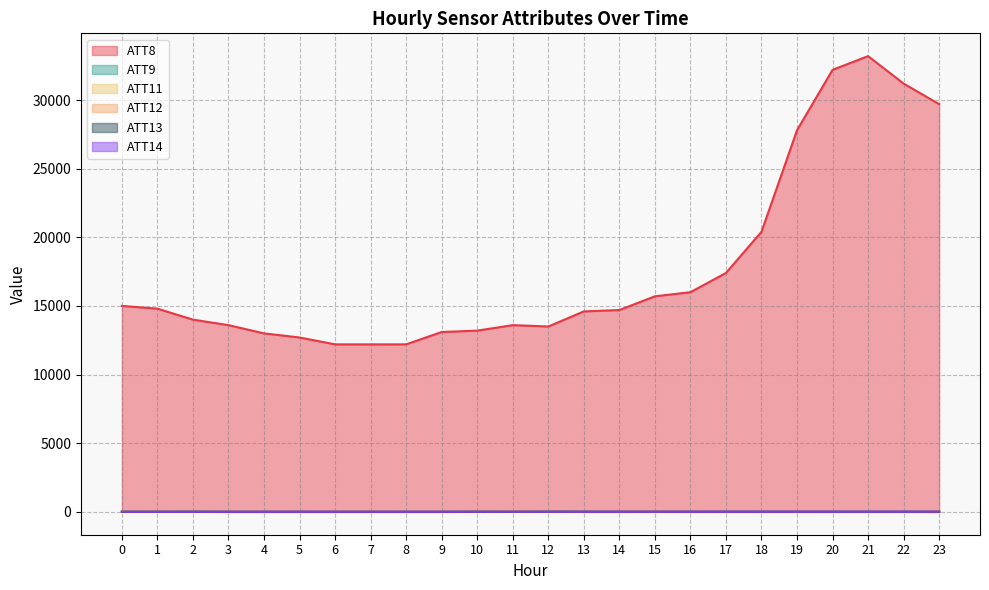

Reading left to right, extract all data points from this chart.

ATT8: 0=15000.0	1=14800.0	2=14000.0	3=13600.0	4=13000.0	5=12700.0	6=12200.0	7=12200.0	8=12200.0	9=13100.0	10=13200.0	11=13600.0	12=13500.0	13=14600.0	14=14700.0	15=15700.0	16=16000.0	17=17400.0	18=20400.0	19=27800.0	20=32200.0	21=33200.0	22=31200.0	23=29700.0
ATT9: 0=18.8	1=20.2	2=14.1	3=-10.0	4=-10.0	5=-10.0	6=-10.0	7=-10.0	8=-10.0	9=-10.0	10=11.1	11=-6.2	12=29.5	13=-10.0	14=-10.0	15=-10.0	16=-10.0	17=-10.0	18=-10.0	19=-10.0	20=-10.0	21=-10.0	22=-10.0	23=-10.0
ATT11: 0=20.9	1=24.3	2=-1.2	3=-10.0	4=-10.0	5=-10.0	6=-10.0	7=-10.0	8=-10.0	9=-10.0	10=-10.0	11=3.2	12=-10.0	13=-10.0	14=-10.0	15=-10.0	16=-10.0	17=-10.0	18=-10.0	19=-10.0	20=-10.0	21=-10.0	22=-10.0	23=-10.0
ATT12: 0=20.6	1=15.5	2=3.8	3=-10.0	4=-10.0	5=-10.0	6=-10.0	7=-10.0	8=-10.0	9=-10.0	10=19.2	11=20.9	12=21.1	13=-10.0	14=-10.0	15=16.1	16=-10.0	17=-10.0	18=-10.0	19=-10.0	20=-10.0	21=-10.0	22=-10.0	23=-10.0
ATT13: 0=4.1	1=3.7	2=2.8	3=2.6	4=2.3	5=2.2	6=1.9	7=1.5	8=1.4	9=1.0	10=3.4	11=3.8	12=4.0	13=5.4	14=5.9	15=4.7	16=5.8	17=6.9	18=6.6	19=6.2	20=5.7	21=4.9	22=4.6	23=2.9
ATT14: 0=3.6	1=4.6	2=5.0	3=3.6	4=3.7	5=5.2	6=3.9	7=3.6	8=4.1	9=4.5	10=7.2	11=7.1	12=6.7	13=7.1	14=8.4	15=7.9	16=8.6	17=8.4	18=10.3	19=10.5	20=9.7	21=9.5	22=9.3	23=10.6